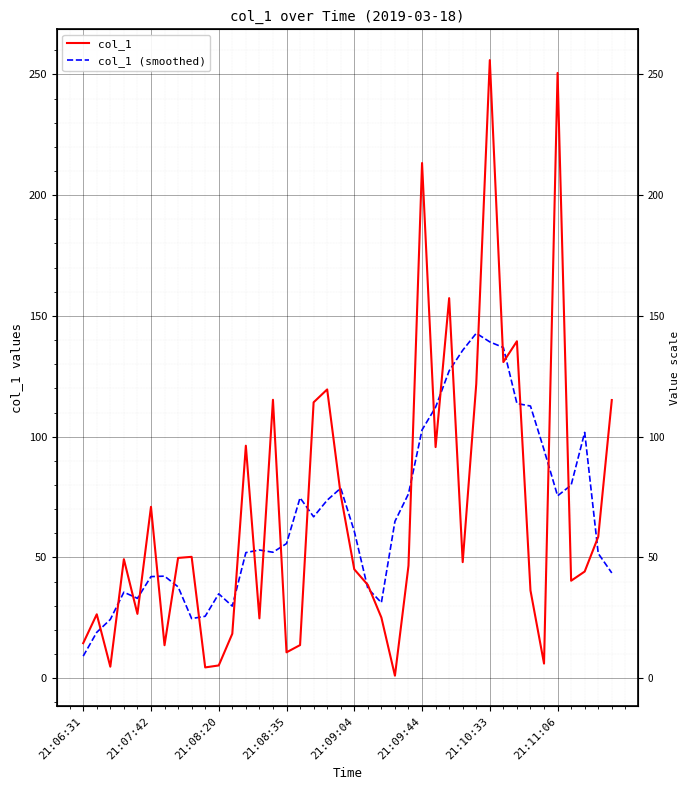

What is the difference between the highest and lowest values at 38?

6.9